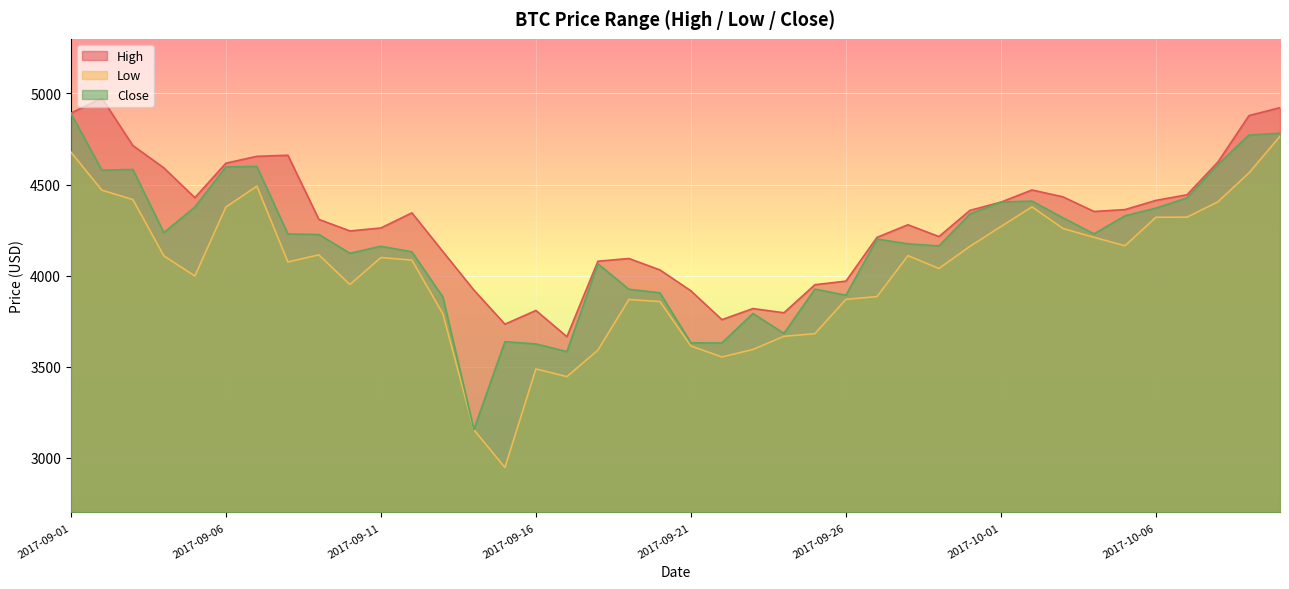

How many lines are shown in the chart?

3